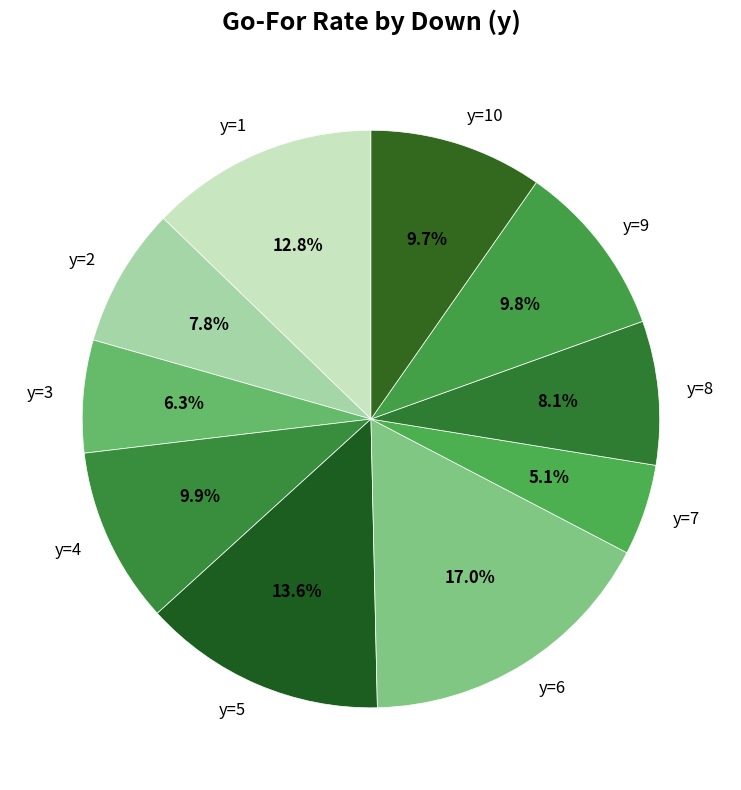

How many segments does this pie chart have?

10